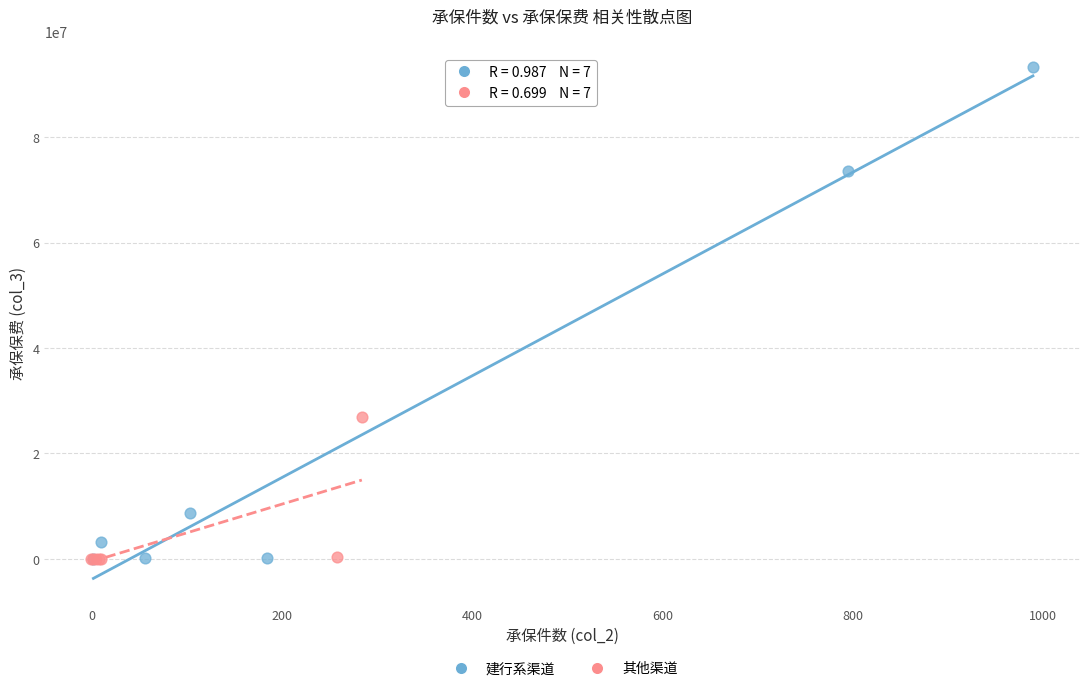

What are all the series names shown in the legend?

建行系渠道, 其他渠道